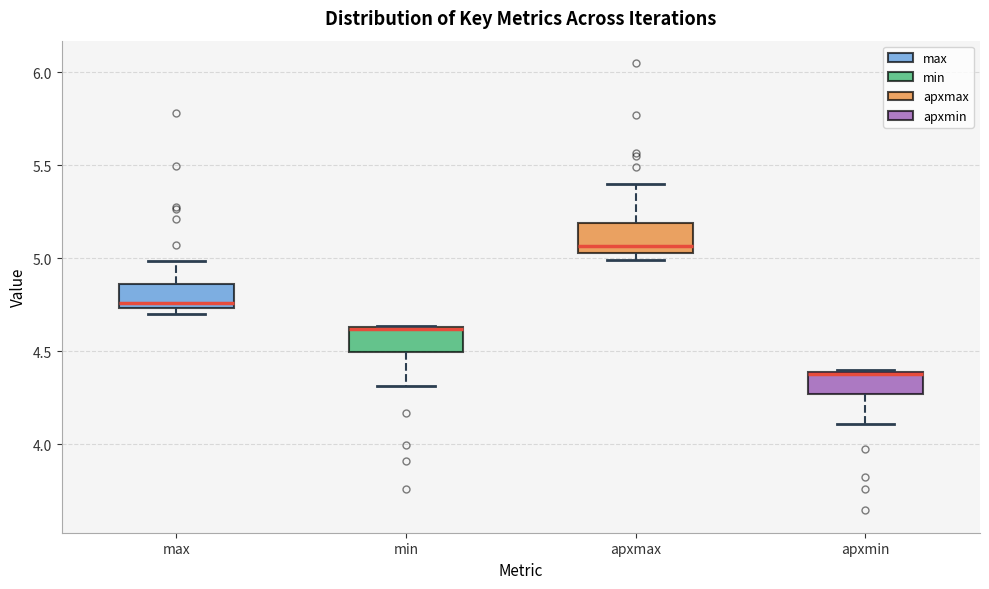

Reading left to right, transcribe this box plot: for each box, give where its median line is, the range the box spans, and where its two whiskers end, as read against the y-axis. The values are not printed on the chart, so give them approximately, as read against the axis.

max: median 4.75 (just above the box's lower edge), box 4.75 to 4.85, whiskers 4.70 to 5.00
min: median 4.60 (drawn on the box's upper edge), box 4.50 to 4.65, whiskers 4.30 to 4.65
apxmax: median 5.05 (just above the box's lower edge), box 5.05 to 5.20, whiskers 5.00 to 5.40
apxmin: median 4.40 (drawn on the box's upper edge), box 4.25 to 4.40, whiskers 4.10 to 4.40